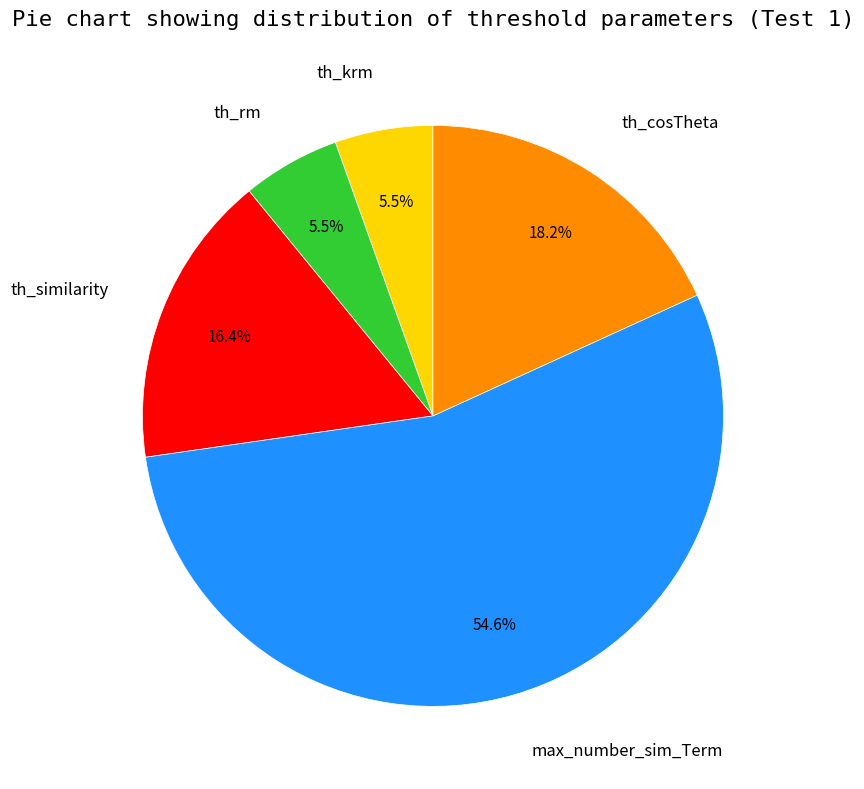

What is the largest slice in the pie chart?

max_number_sim_Term